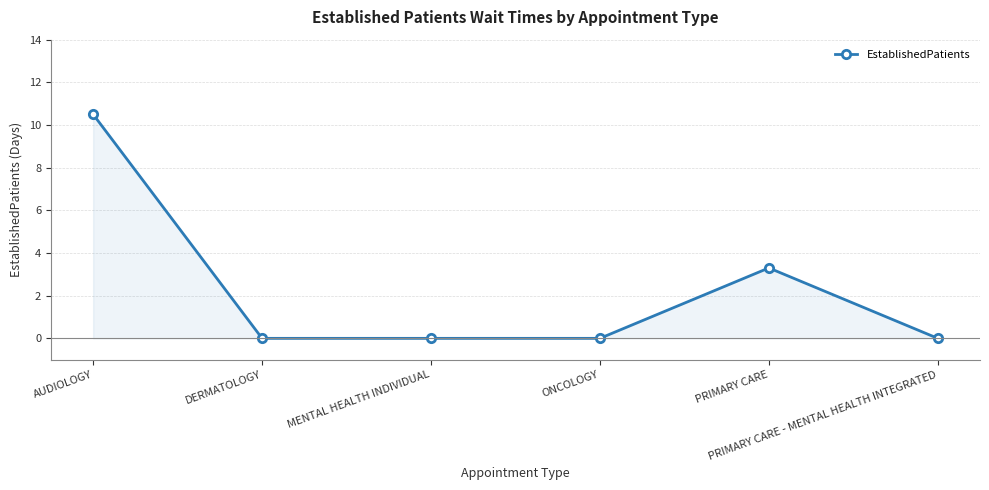

What is the greatest value displayed?

10.5